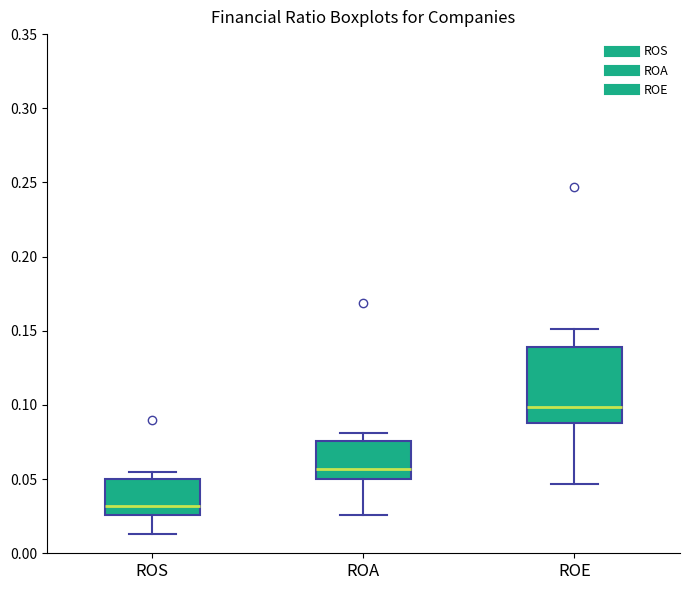

Which box has the lowest median line?

ROS